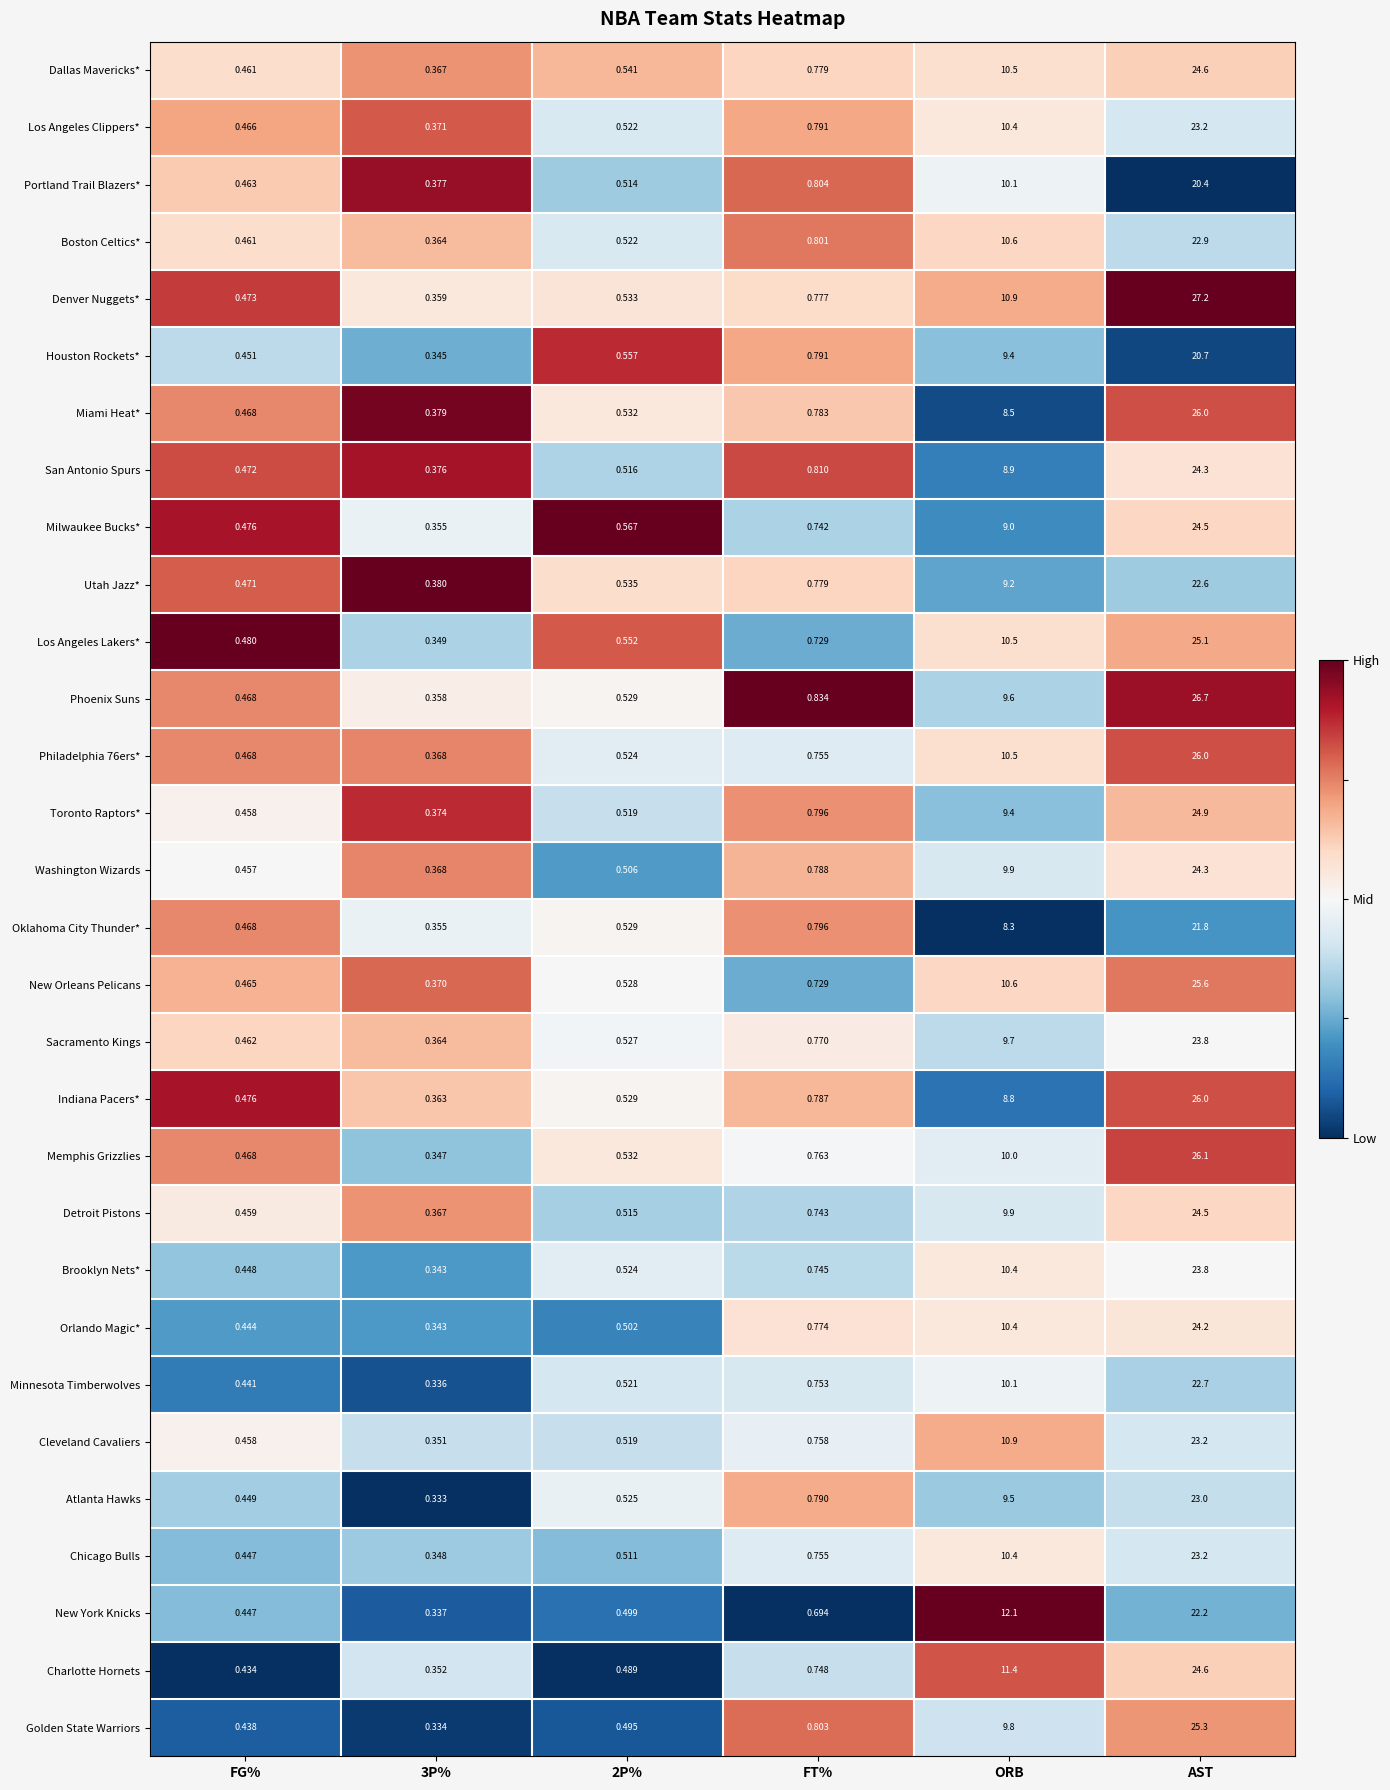

Which label corresponds to the largest value in the chart?

AST